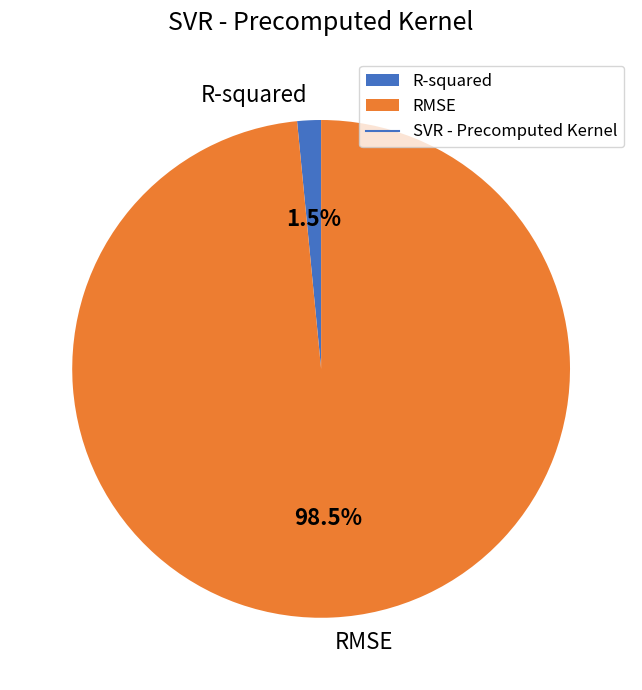

Rank the categories by value from highest to lowest.

RMSE, R-squared